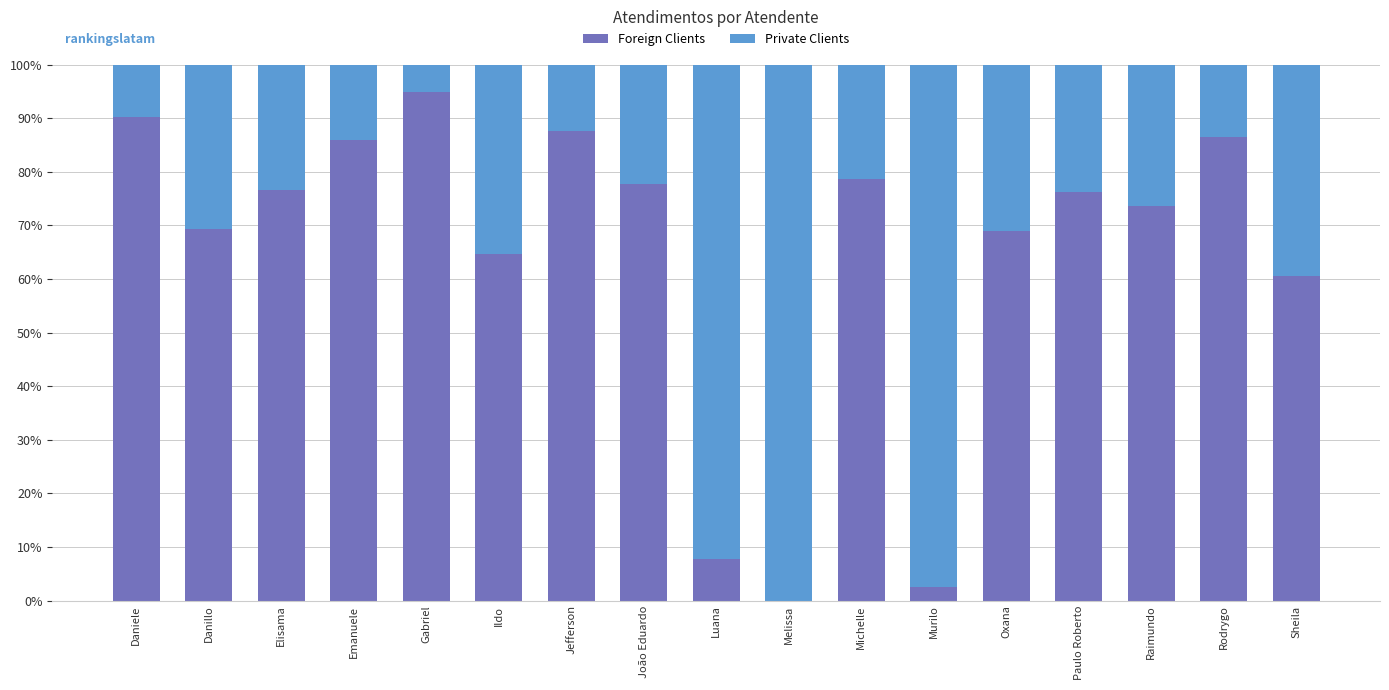

What is the total value across all series at Raimundo?

100.0